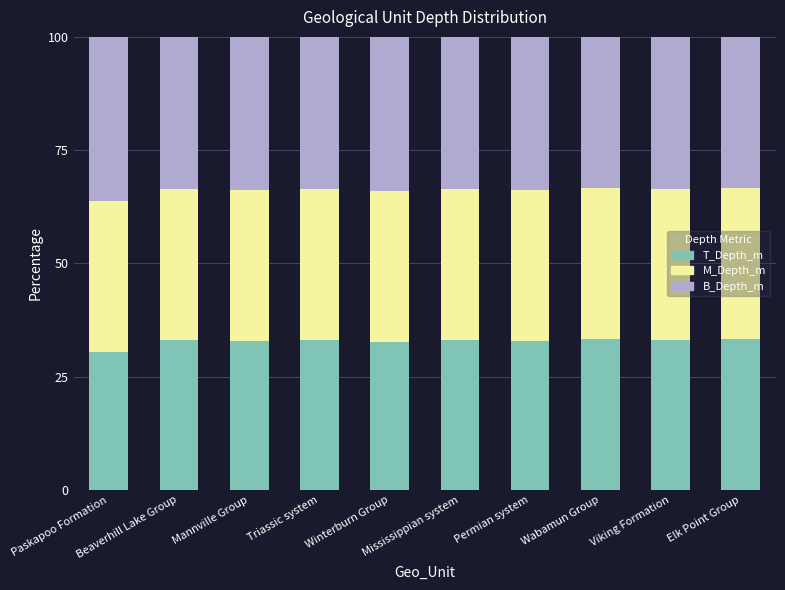

What is the difference between the maximum and minimum values in the T_Depth_m series?

2.8